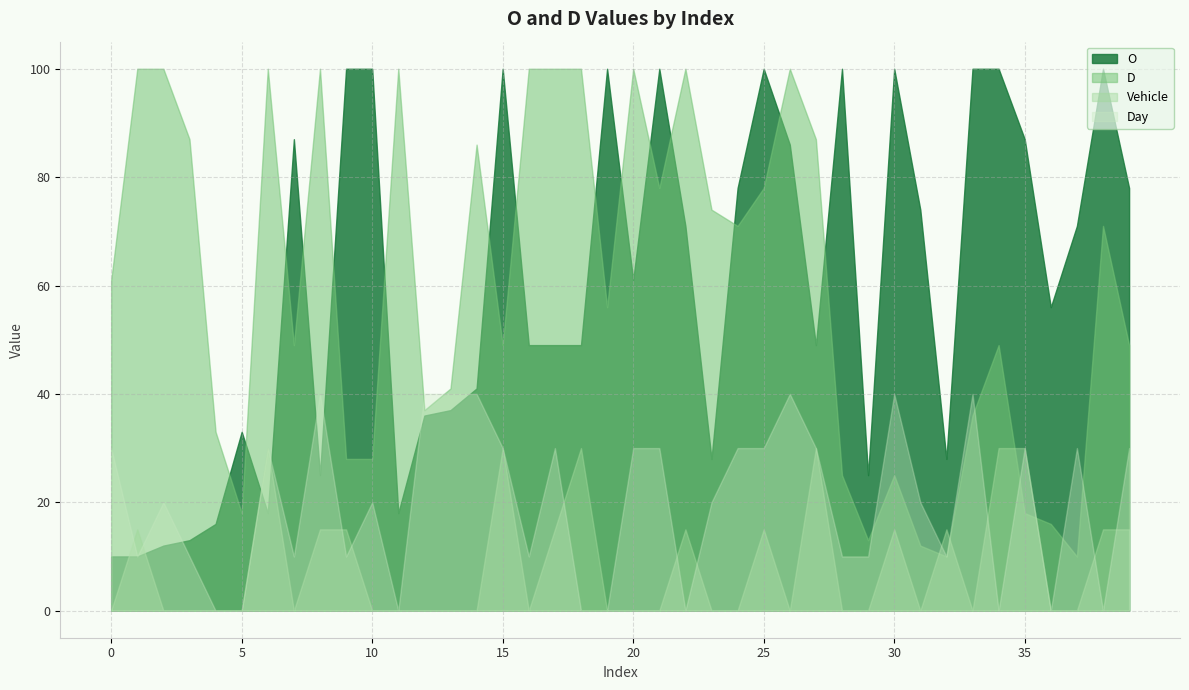

The O series shows 110 at 31. True or false?

False